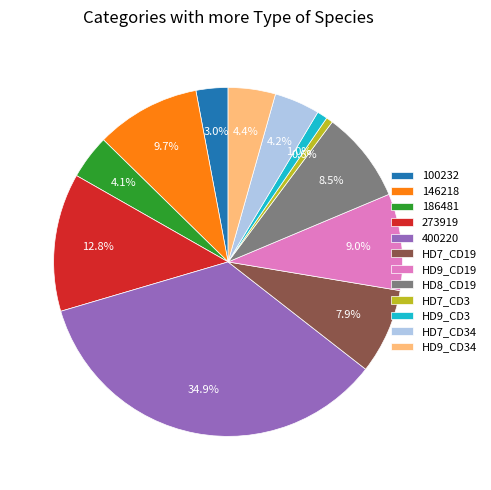

Between 146218 and HD8_CD19, which is larger?

146218